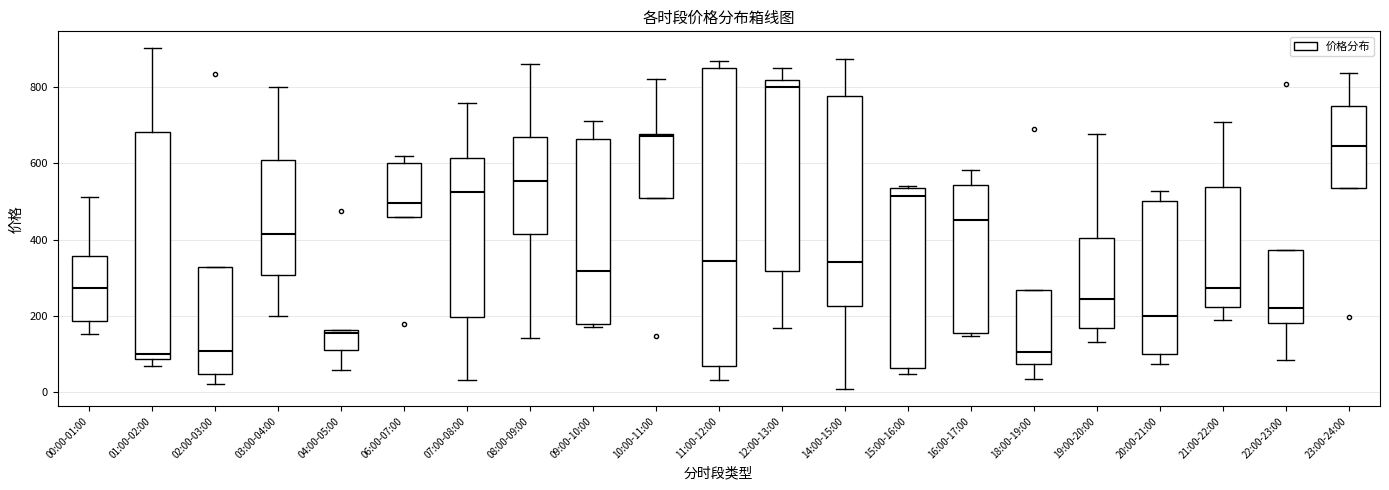

Where does the lower whisker of the box for 21:00-22:00 end on the y-axis? The values are not printed on the chart, so give them approximately, as read against the axis.

180